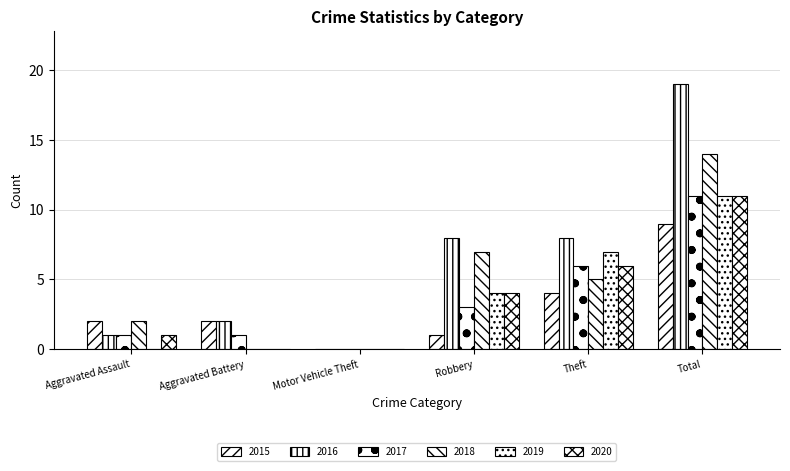

At how many categories does at least one series exceed 5?

3